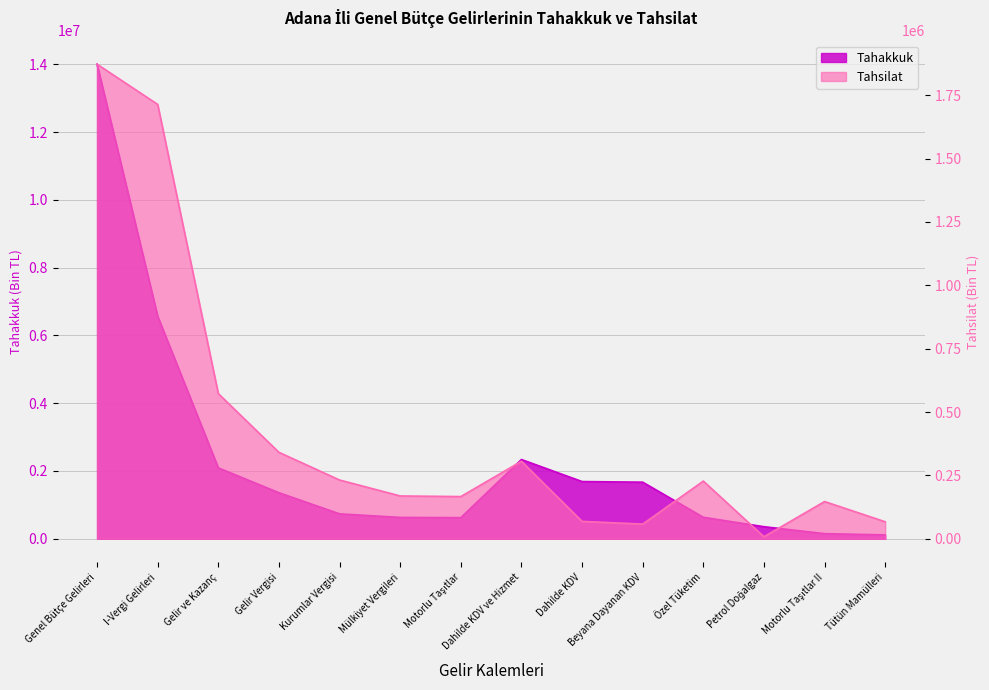

At which category is the sum across all series the highest?

Genel Bütçe Gelirleri